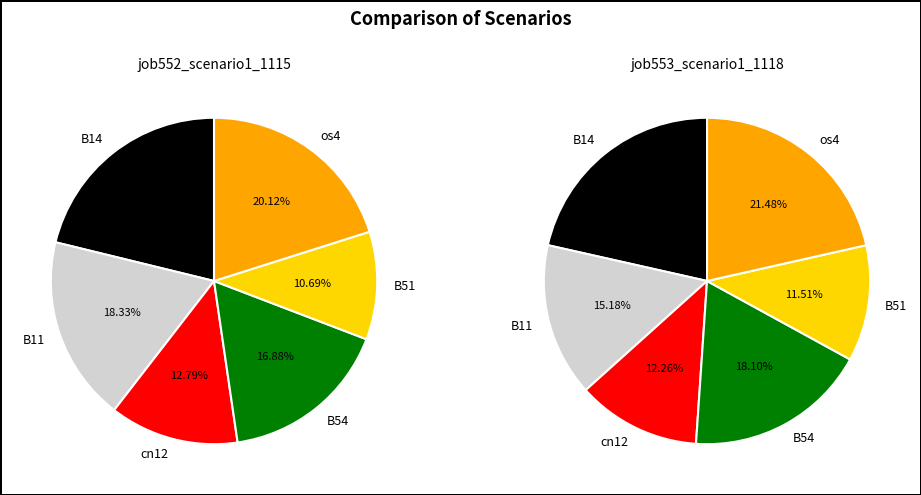

Is there any slice that represents more than half of the pie?

No